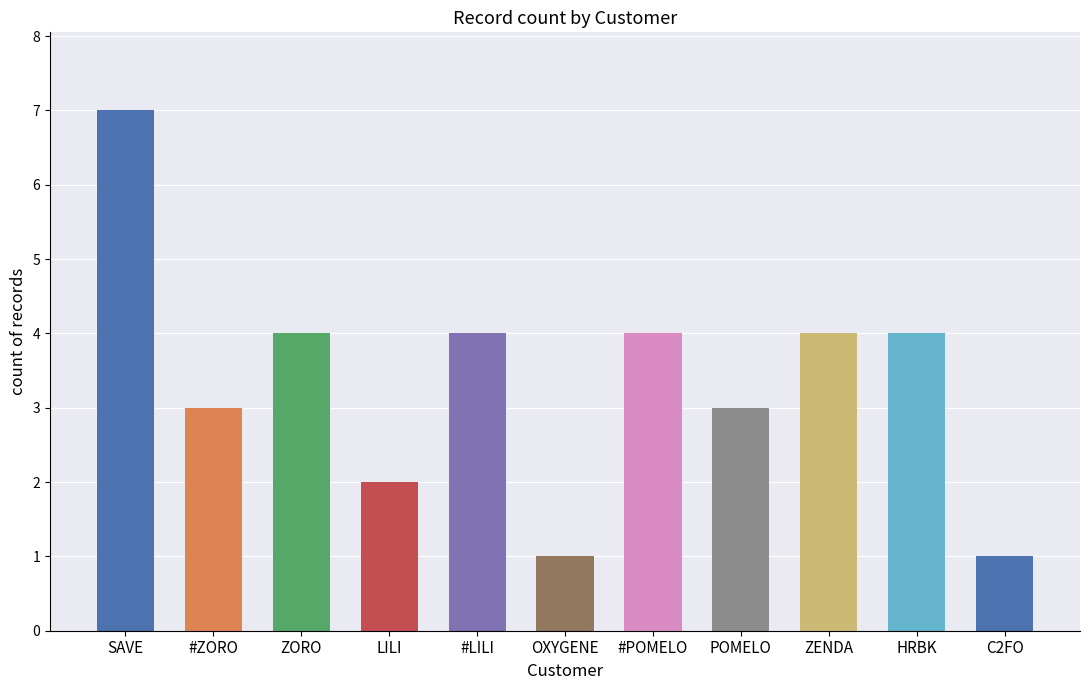

What is the value of the 9th bar from the left?

4